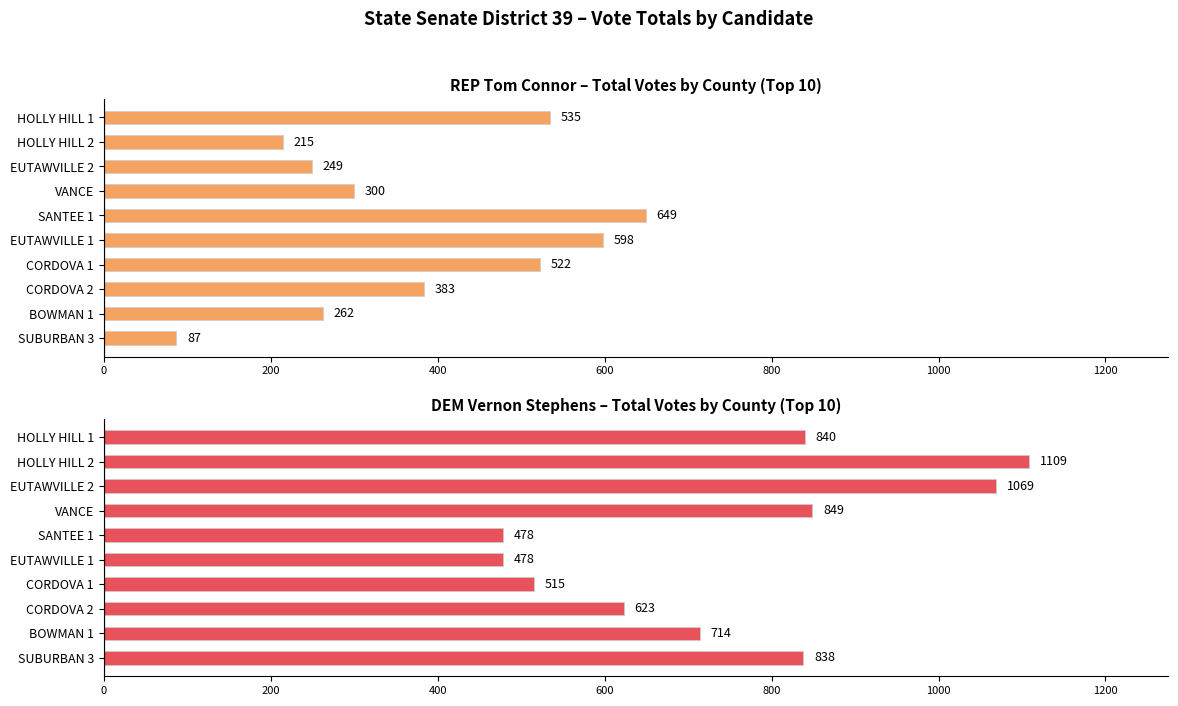

What is the maximum value shown in the chart?

1109